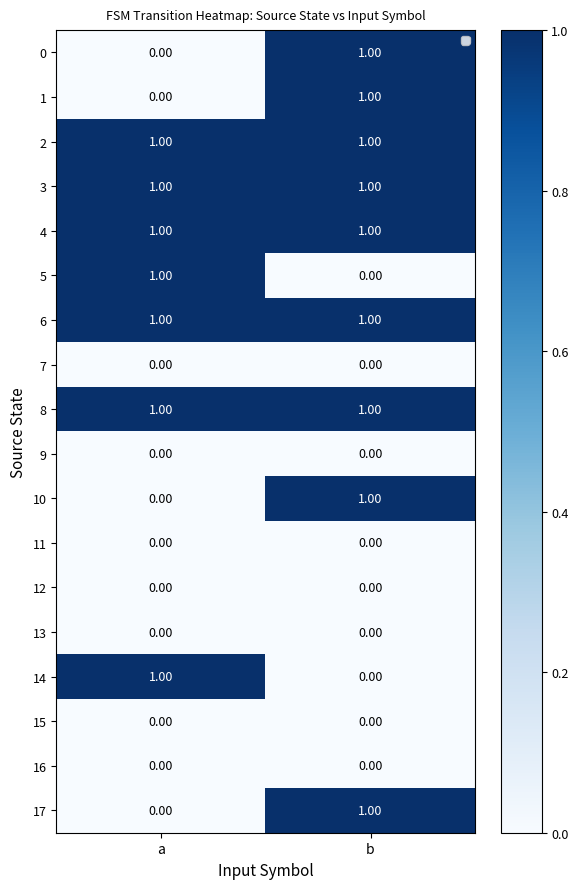

Where is 1 nearest to the value 0?

a